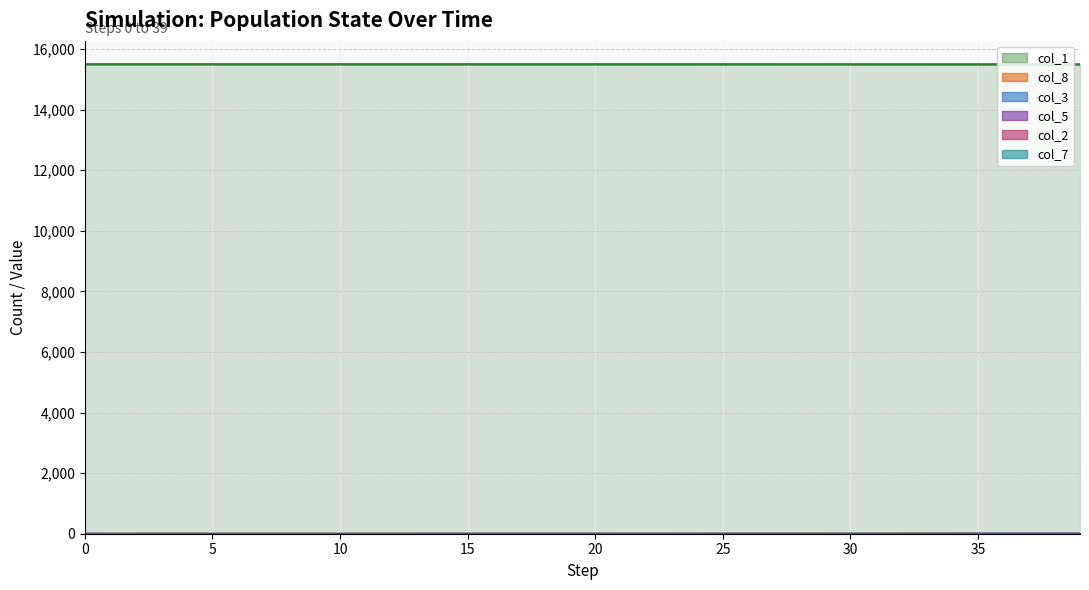

What is the greatest value displayed?

15493.0